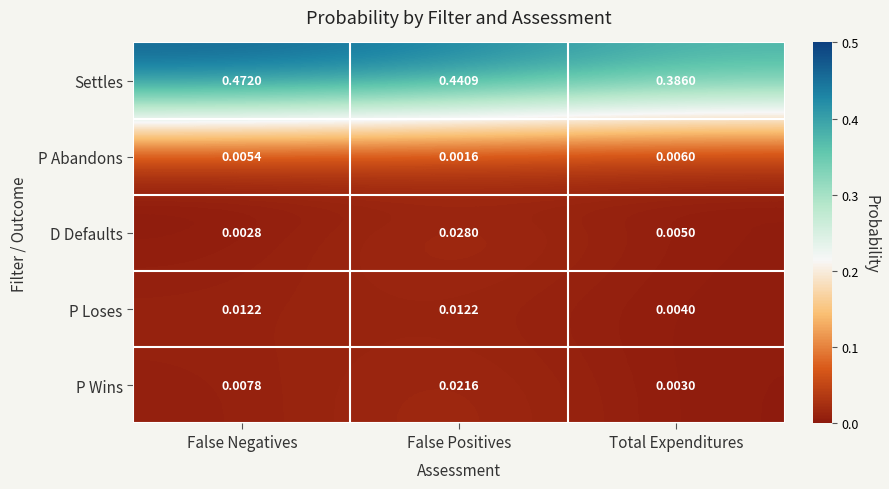

At which category is the sum across all series the highest?

False Positives